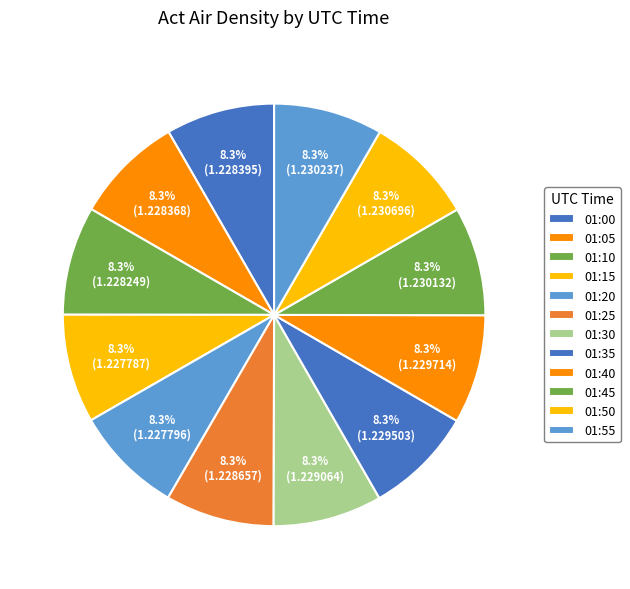

Combined, what portion of the pie is 01:40 and 01:15?

16.7%